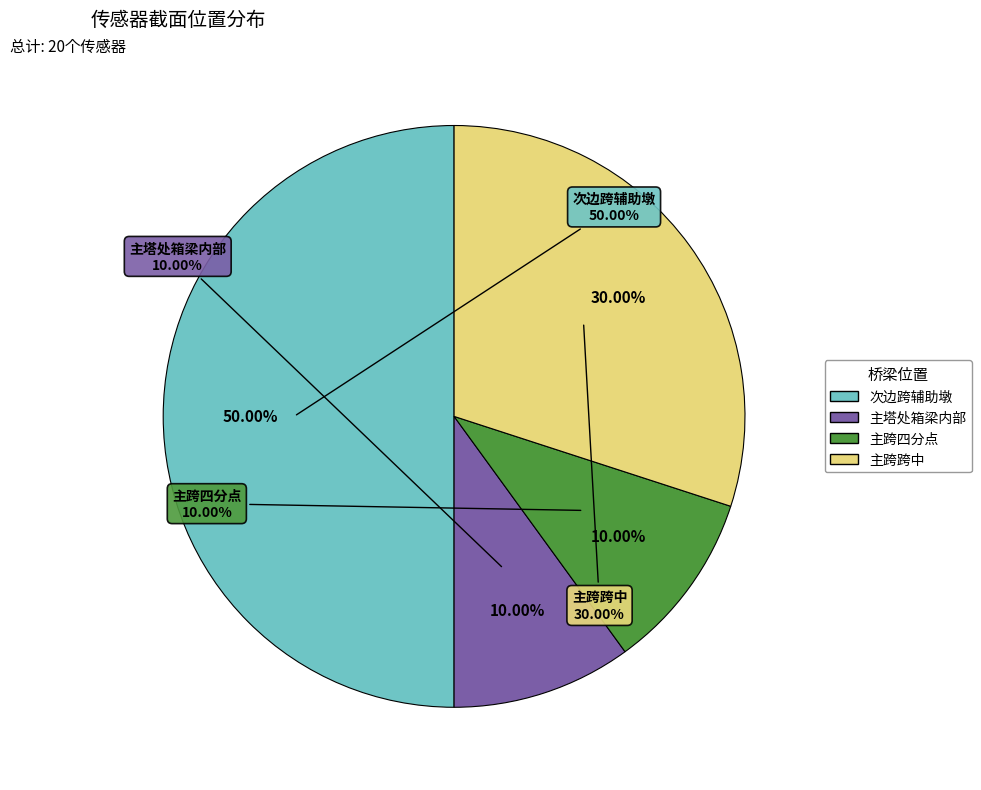

To the nearest percent, what percentage of the pie is 主塔处箱梁内部?

10%